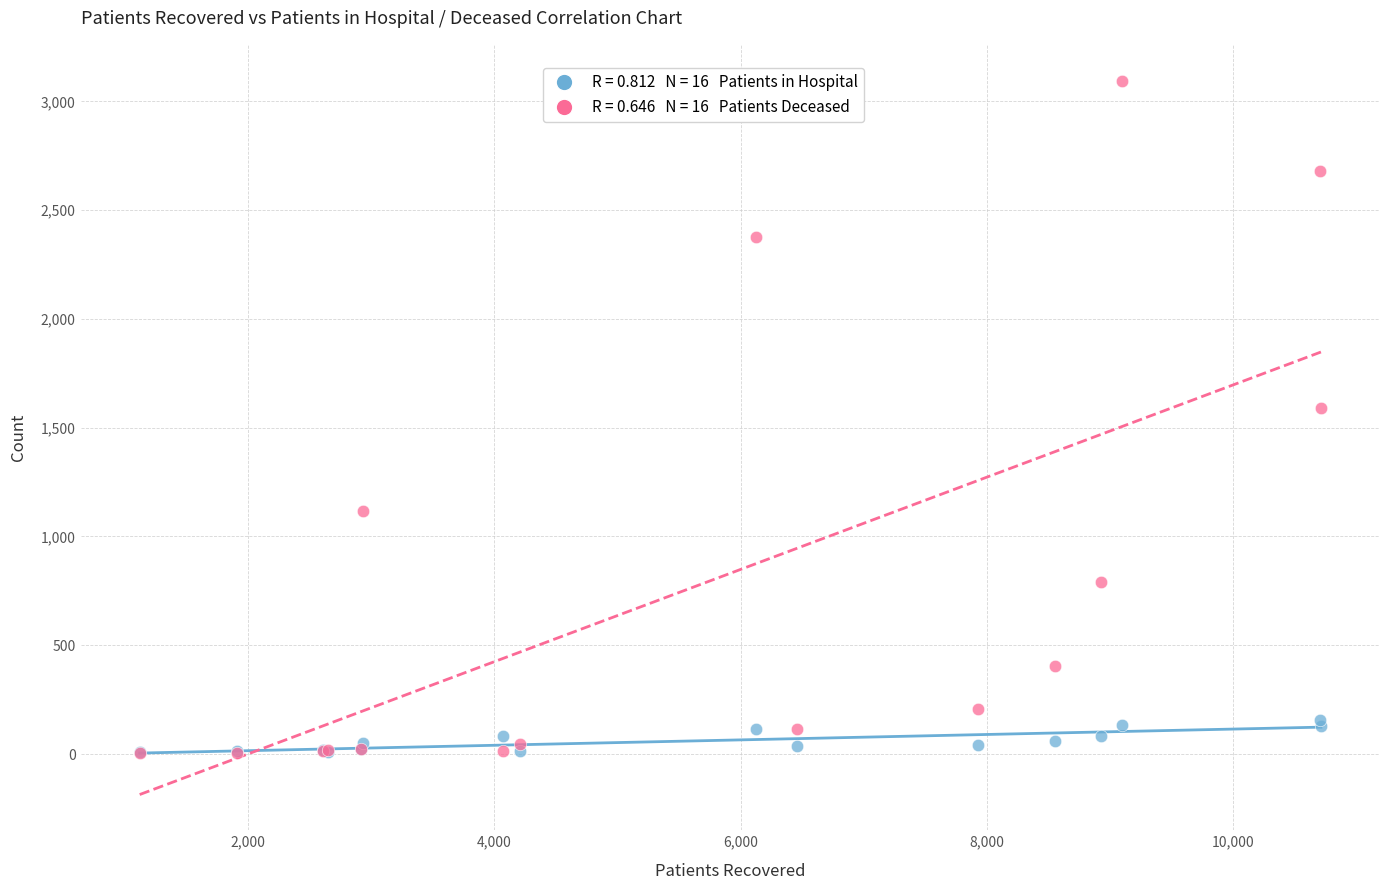

Across all series, what Y value is closest to 1549?

1592